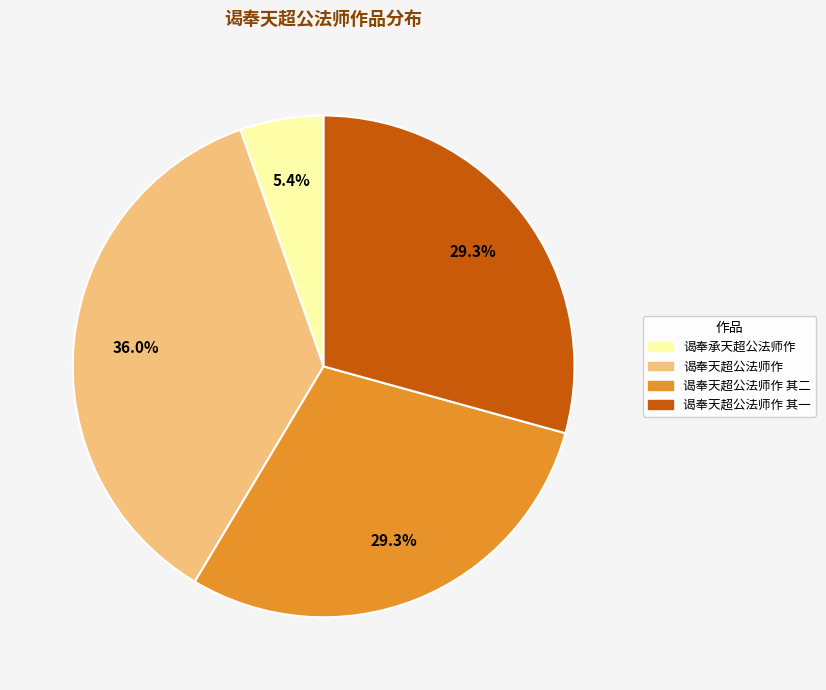

Is there any slice that represents more than half of the pie?

No